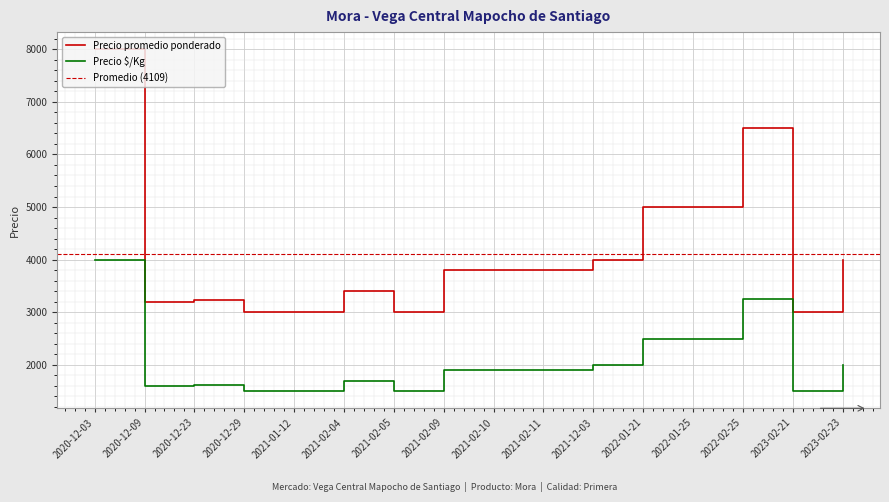

What is the difference between the maximum and minimum values in the Precio promedio ponderado series?

5000